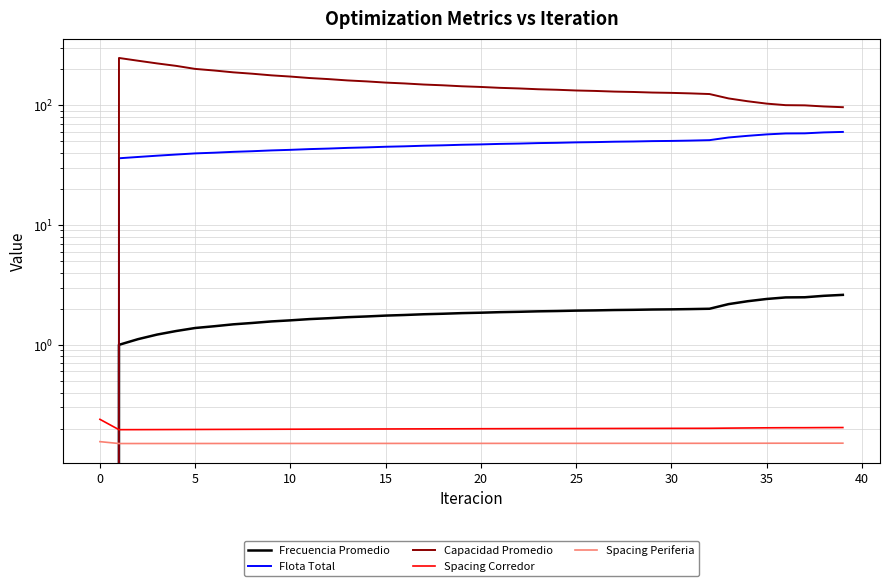

Between 20 and 24, which series saw the biggest shift?

Capacidad Promedio